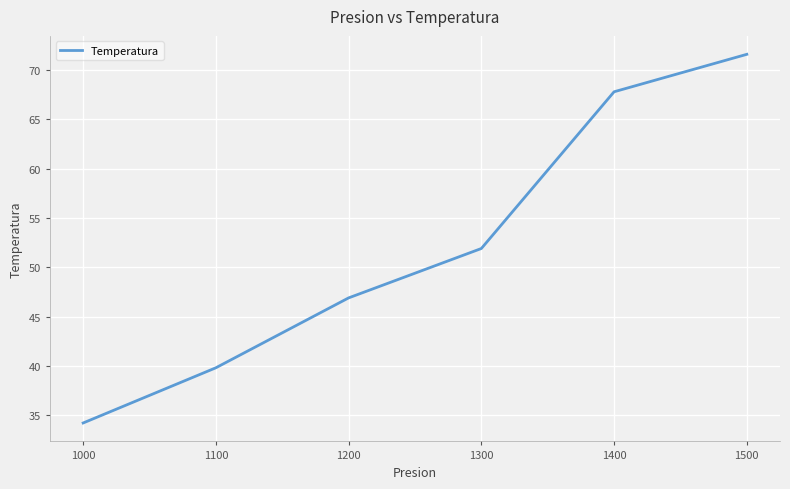

True or false: there are more than 0 points higher than both neighbors.

False